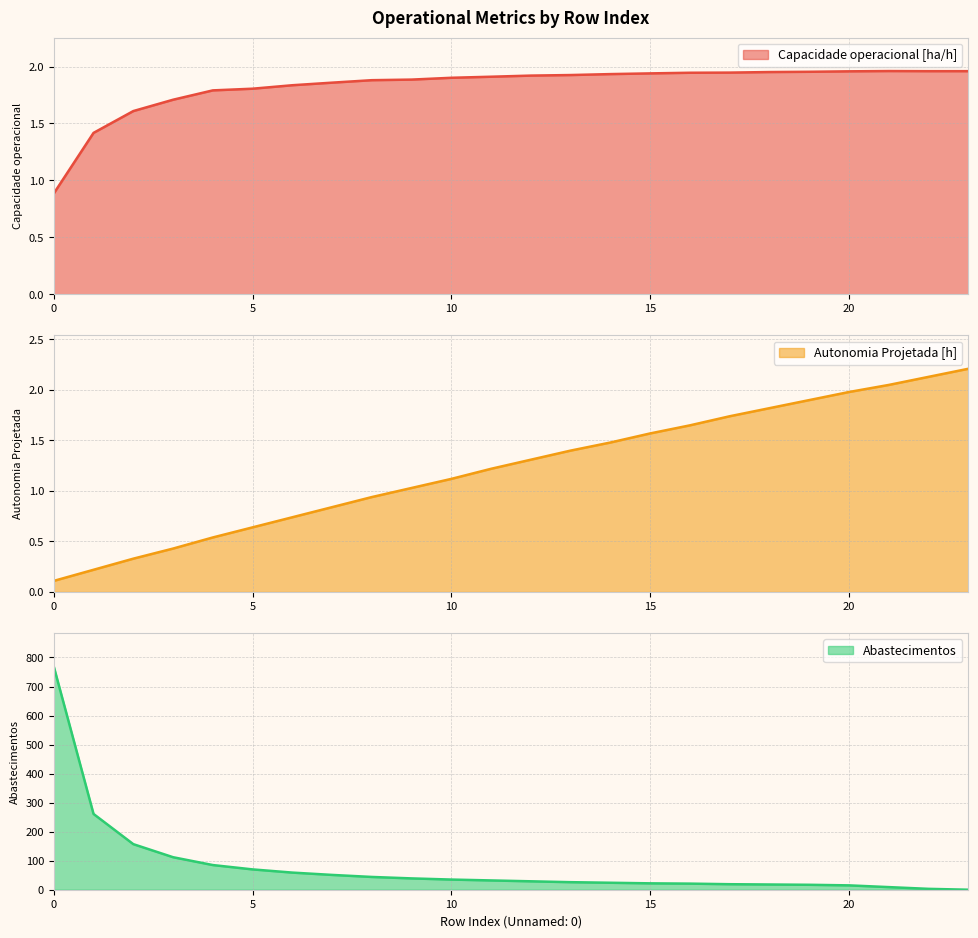

What are all the series names shown in the legend?

Capacidade operacional [ha/h], Autonomia Projetada [h], Abastecimentos